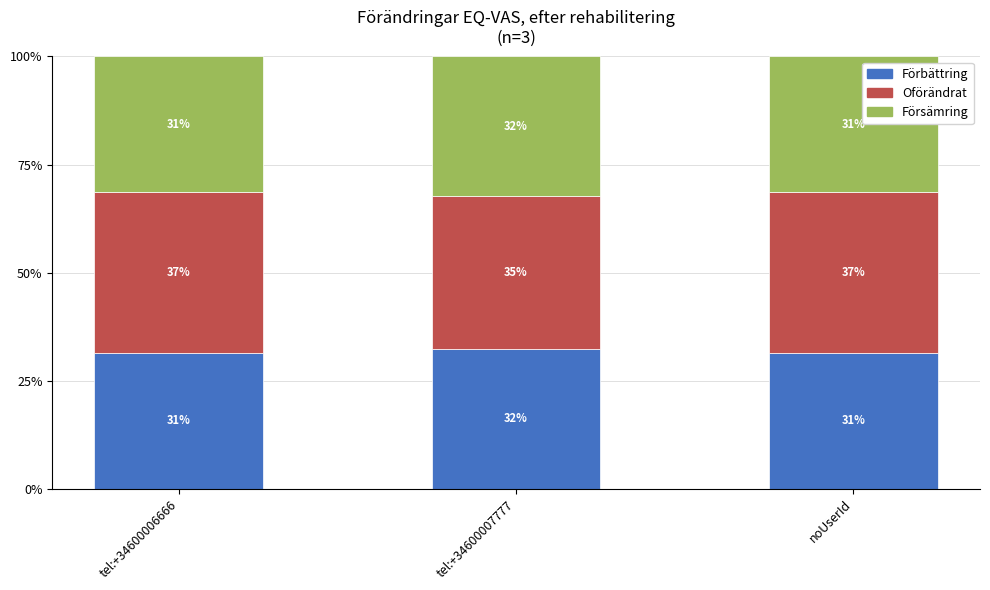

Does the chart contain any negative values?

No